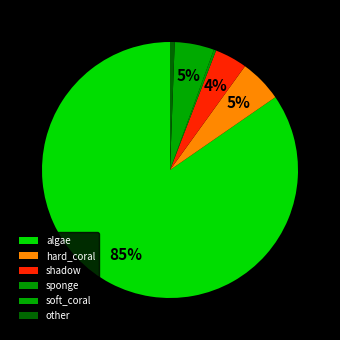

Is the sum of sponge and hard_coral greater than half?

No